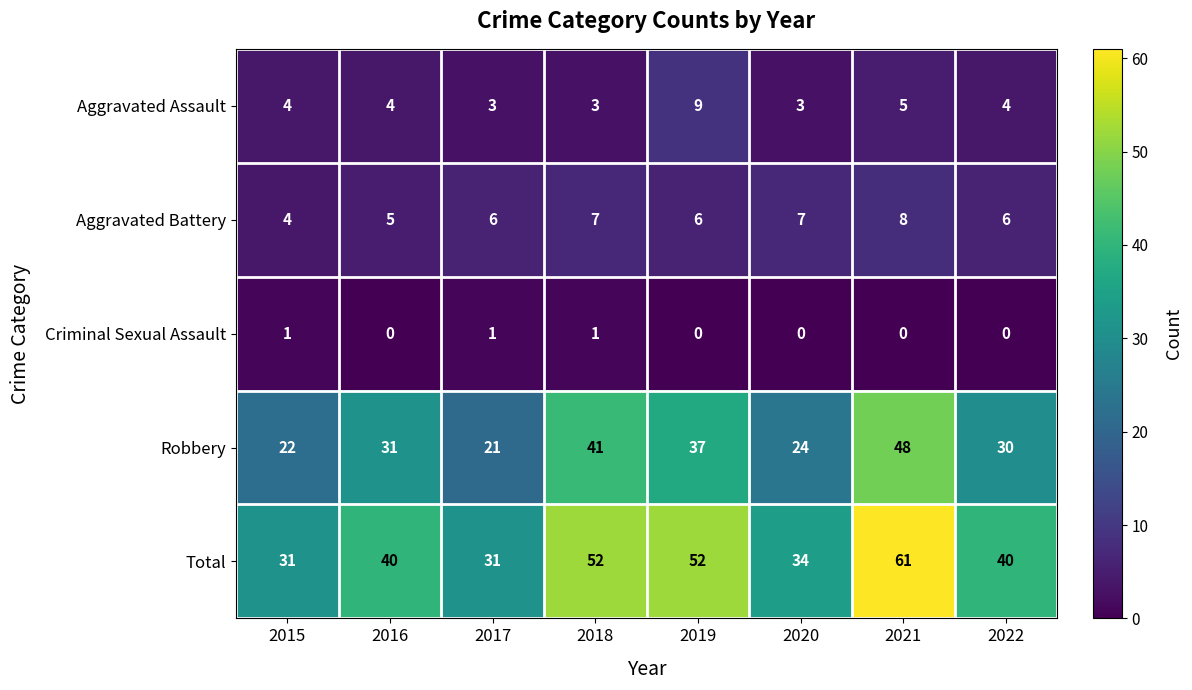

What value does the Total series have at 2017?

31